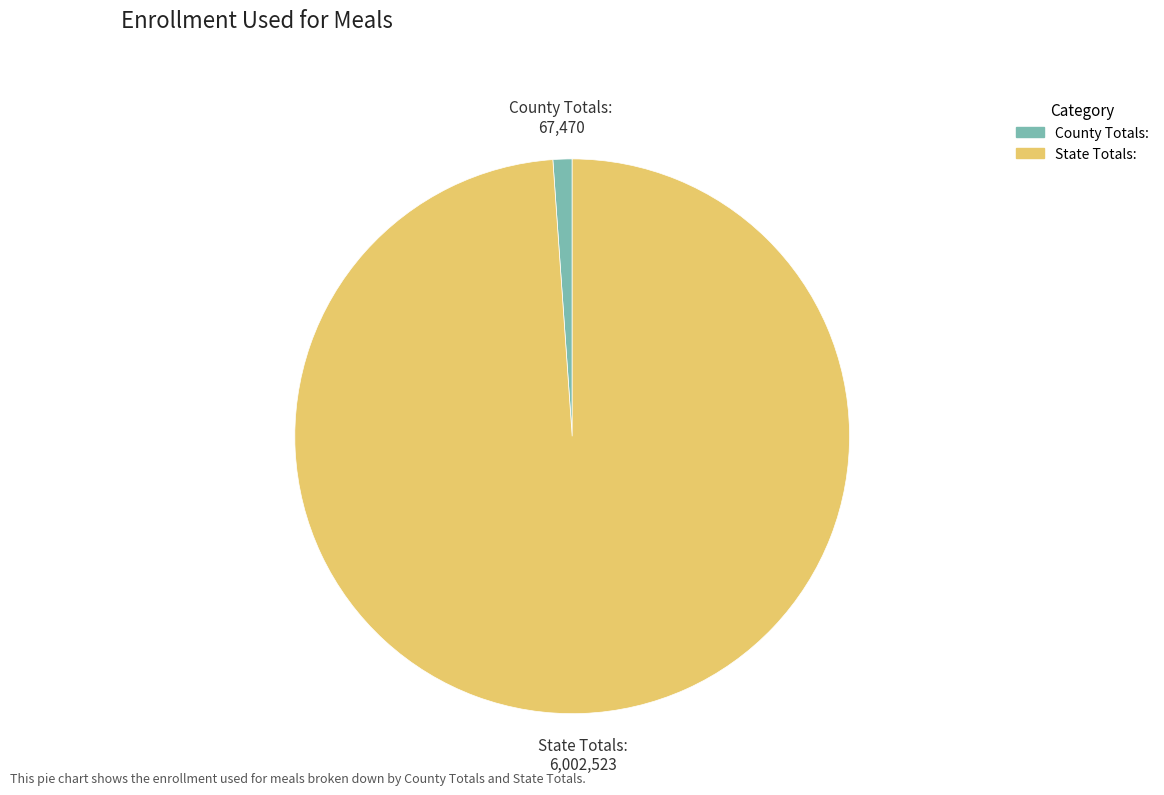

Which category has the biggest portion of the pie?

State Totals: